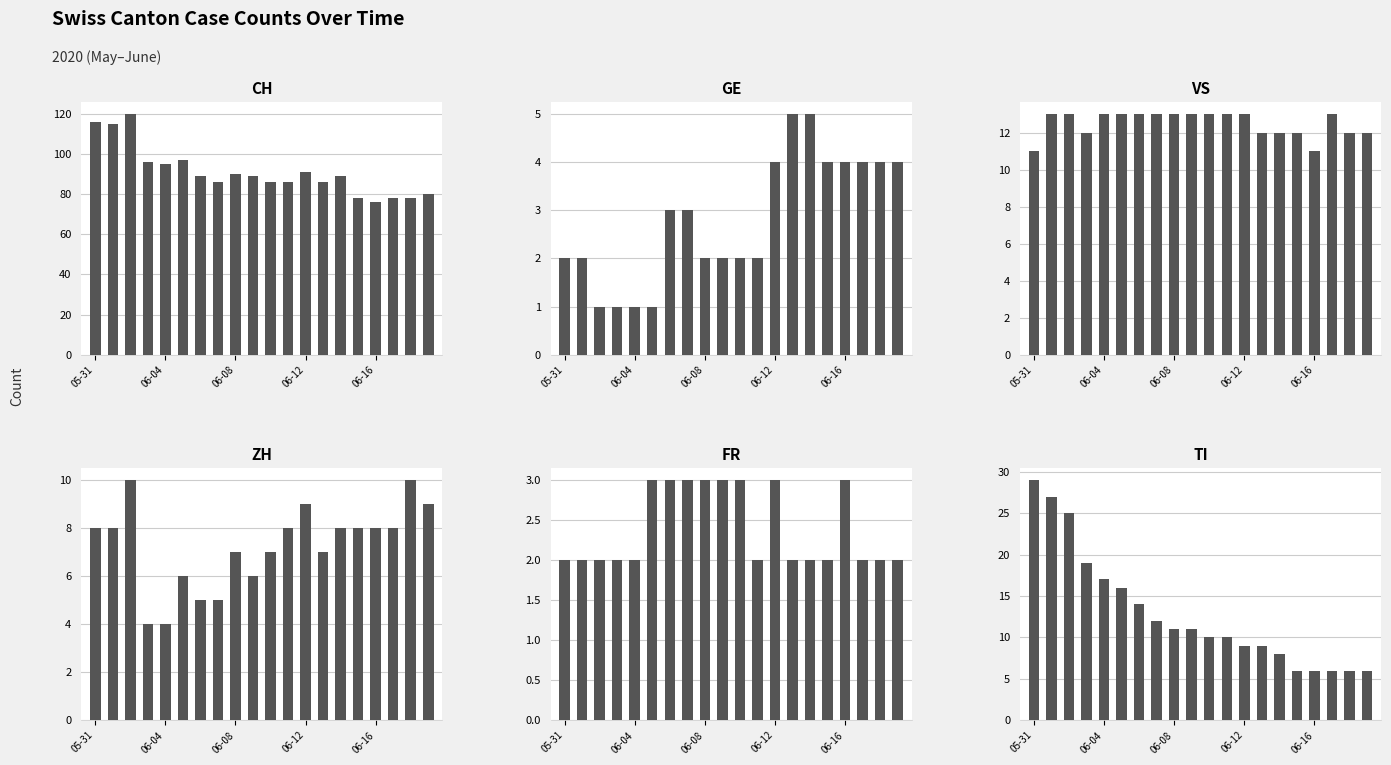

Does the chart contain stacked bars?

No